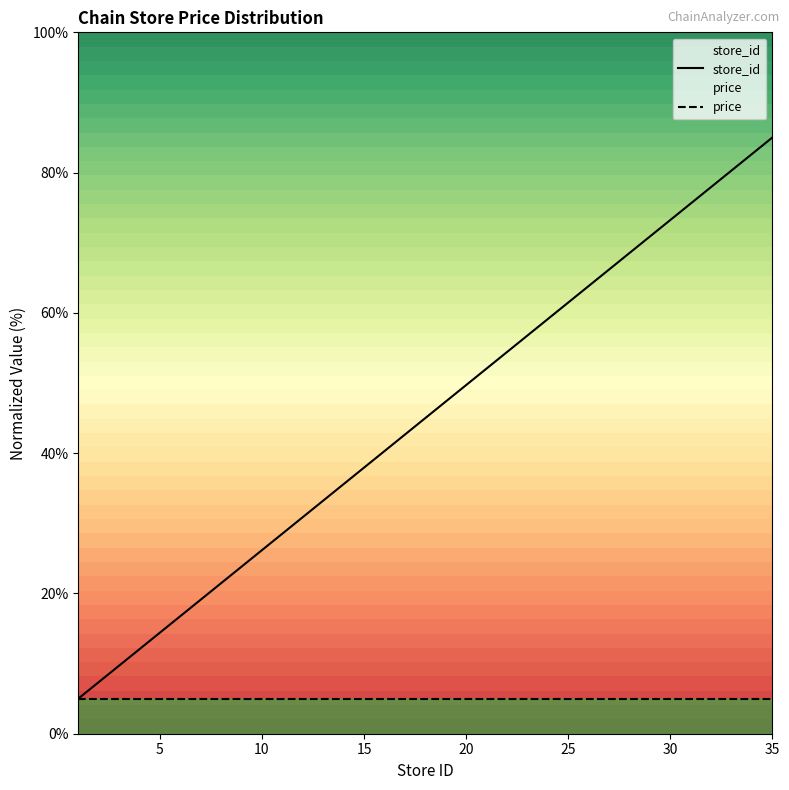

The value of store_id at 35 is 85.0. True or false?

True